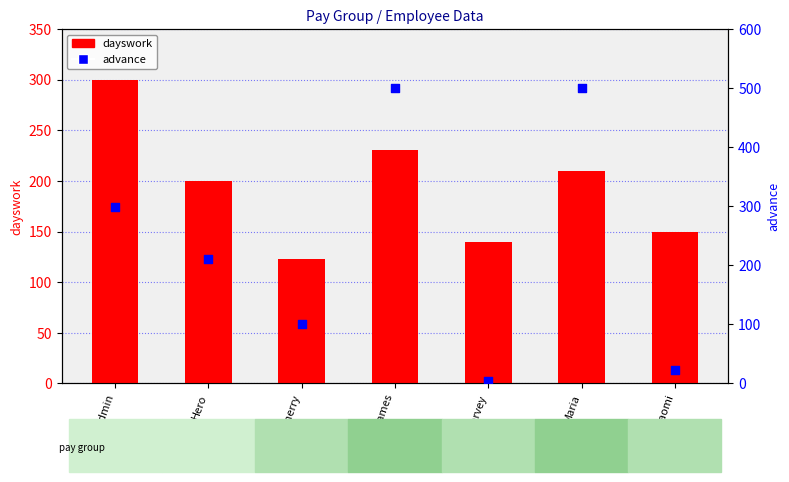

Which series contains the lowest Y value?

advance